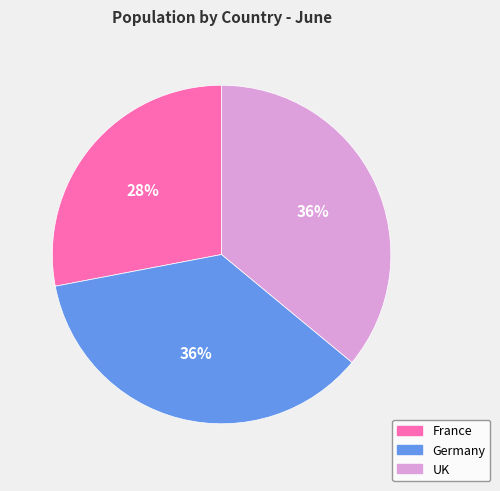

Count the number of slices in the pie.

3